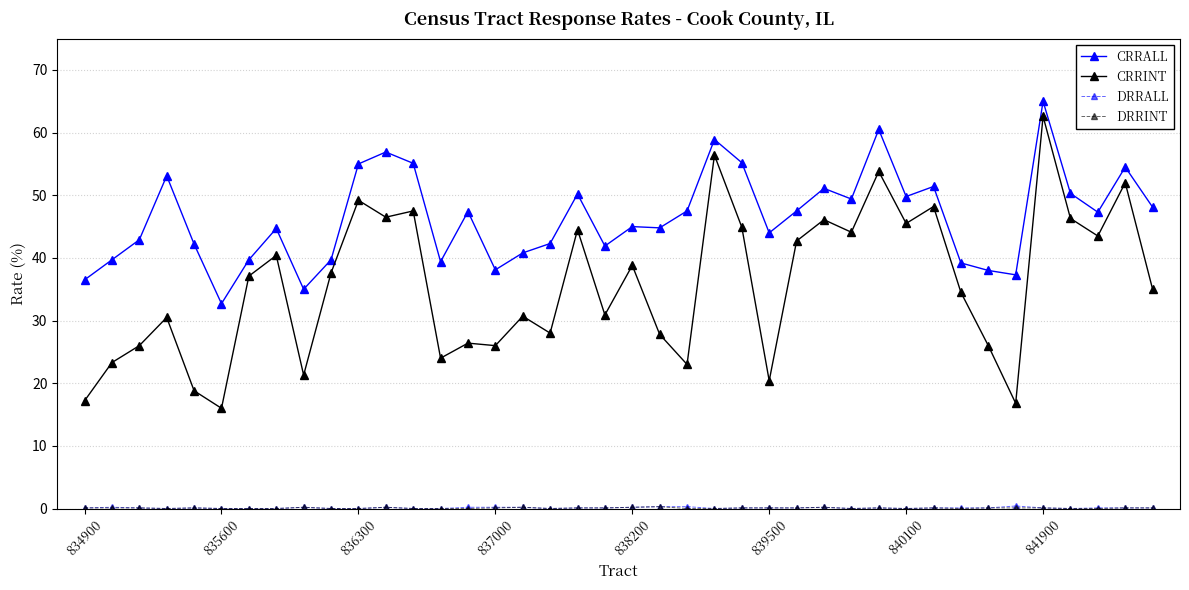

Which series has the widest spread of values?

CRRINT